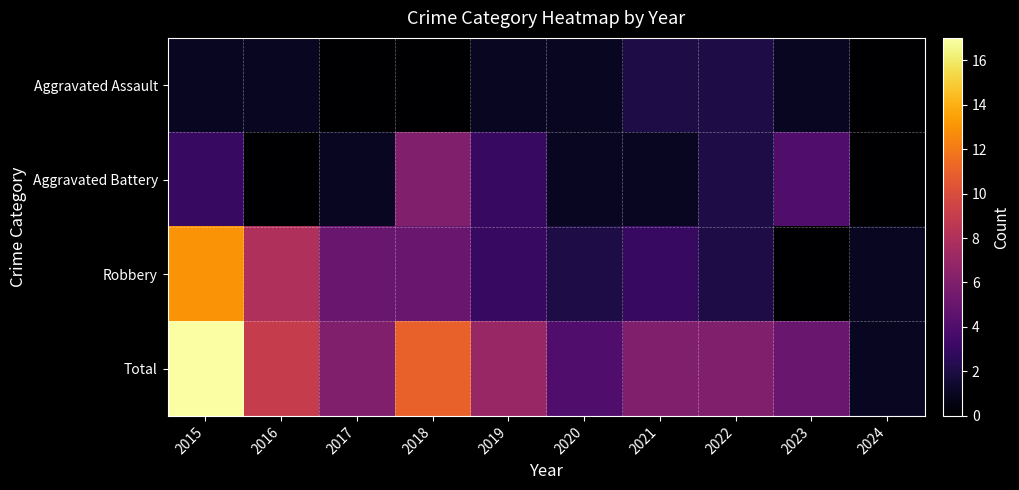

What is the greatest value displayed?

17